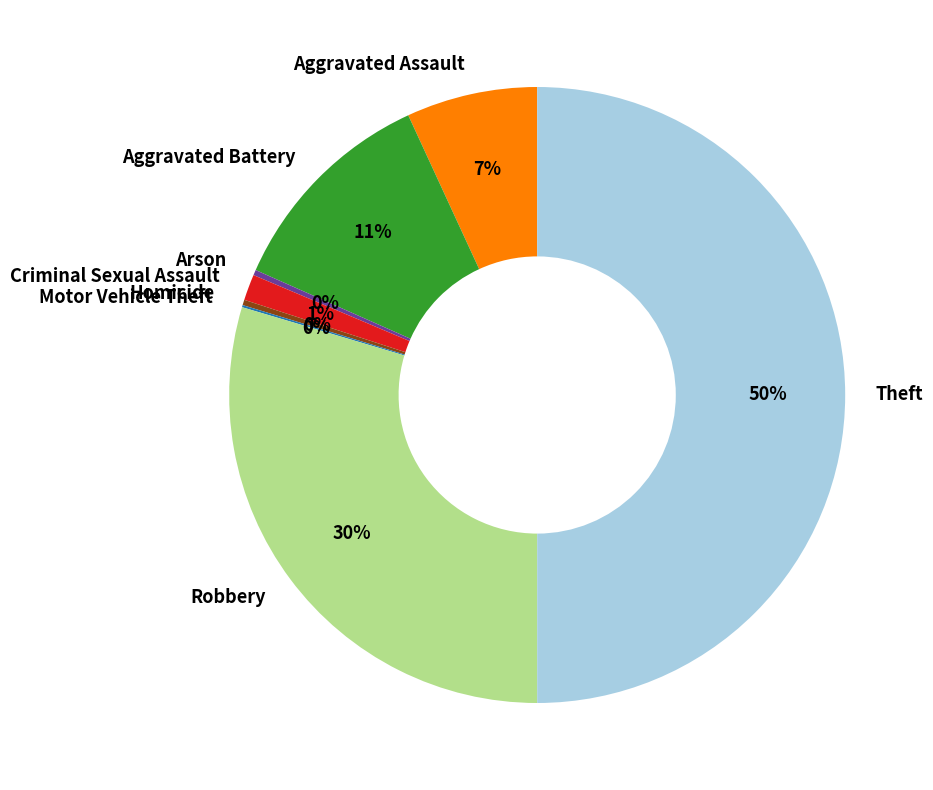

Does Homicide account for over 50% of the chart?

No